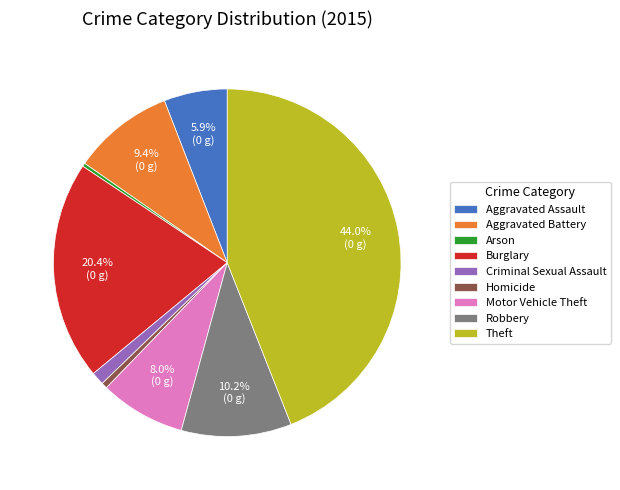

To the nearest percent, what percentage of the pie is Theft?

44%